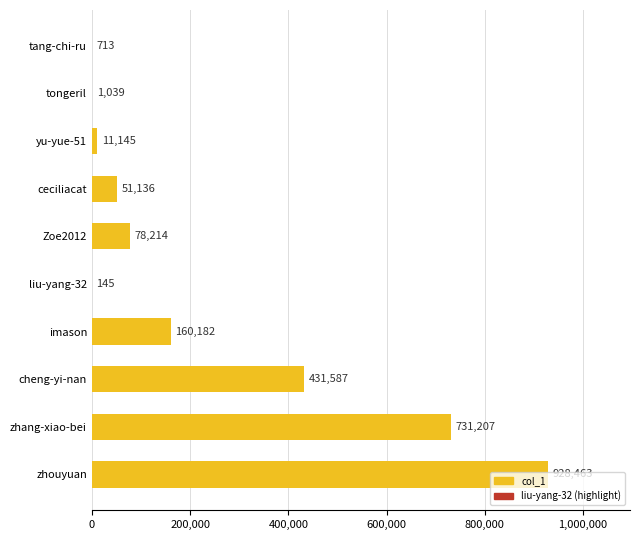

What is the sum of the values at yu-yue-51 and tongeril?

12184